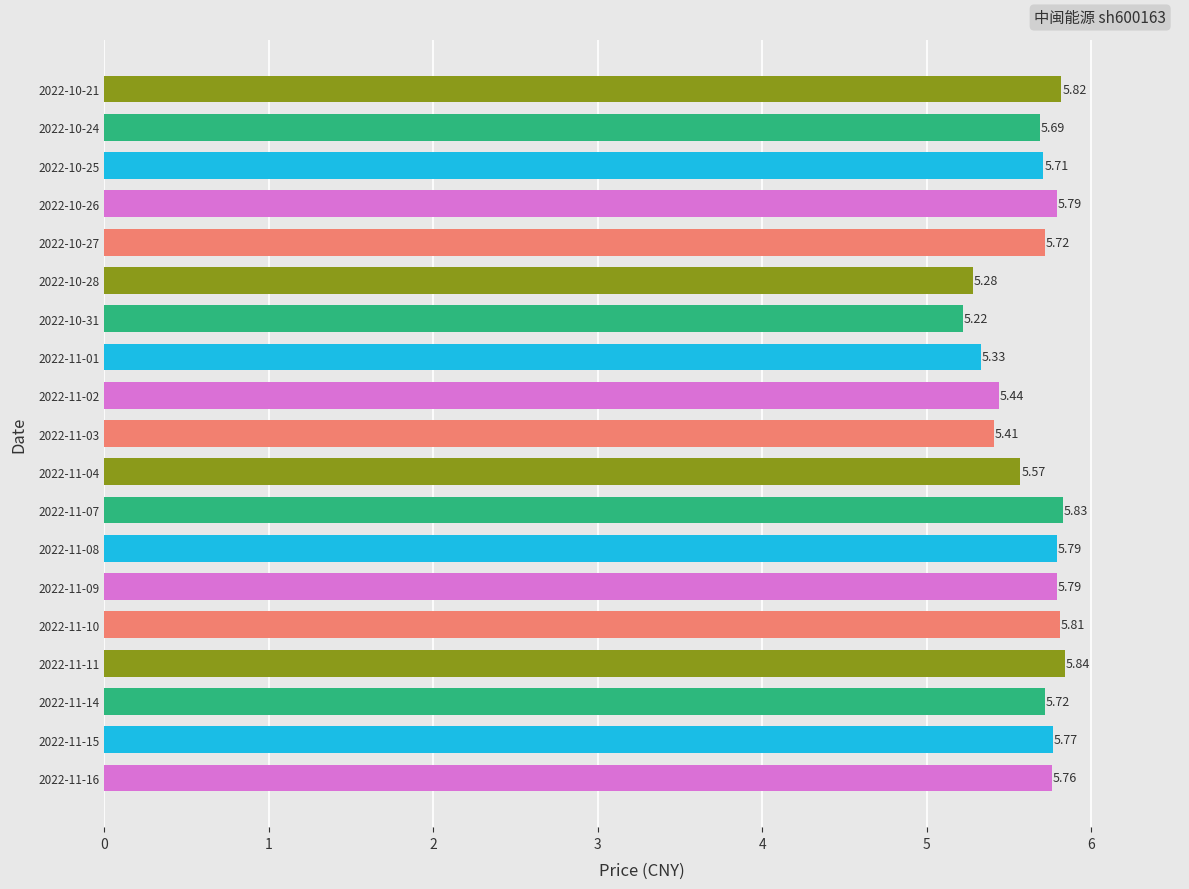

What is the change in value from 2022-11-04 to 2022-10-25?

+0.1